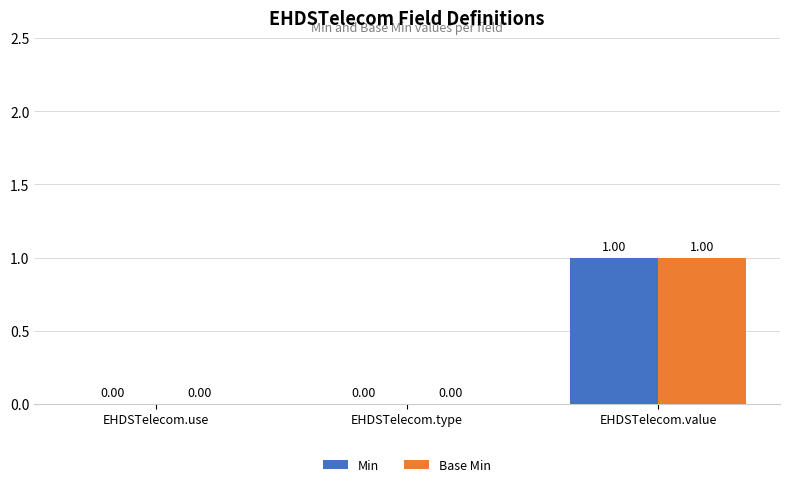

At which category is the sum across all series the highest?

EHDSTelecom.value